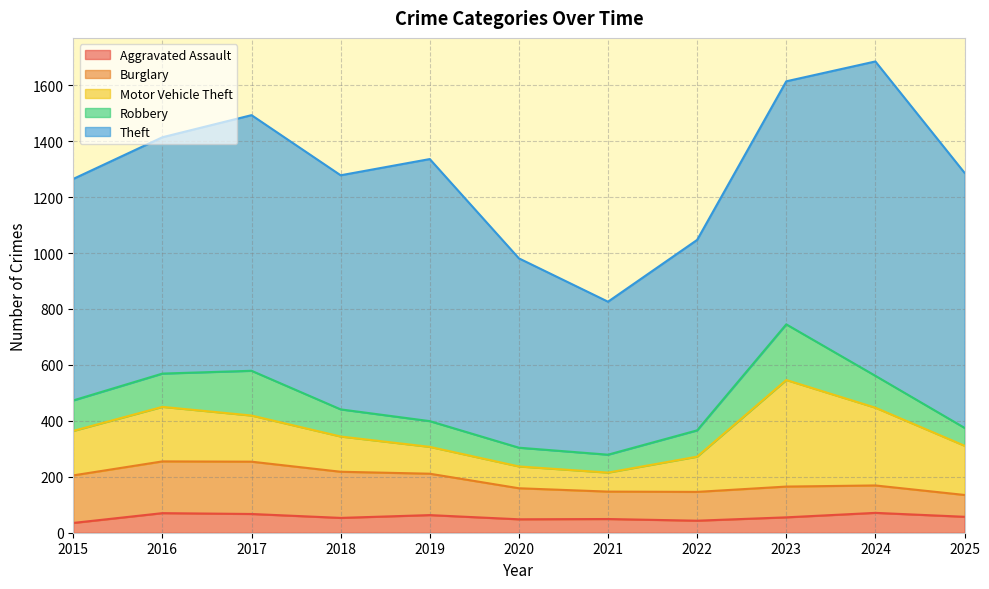

The Motor Vehicle Theft series shows 164 at 2022. True or false?

False